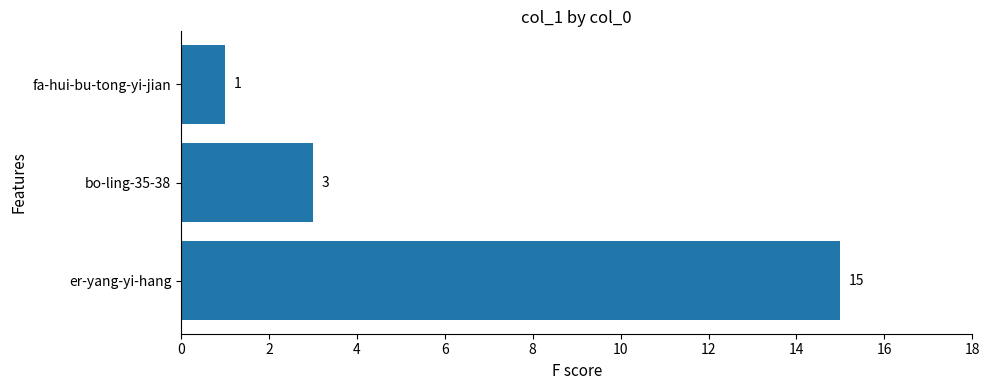

List the labels in order of value, largest first.

er-yang-yi-hang, bo-ling-35-38, fa-hui-bu-tong-yi-jian